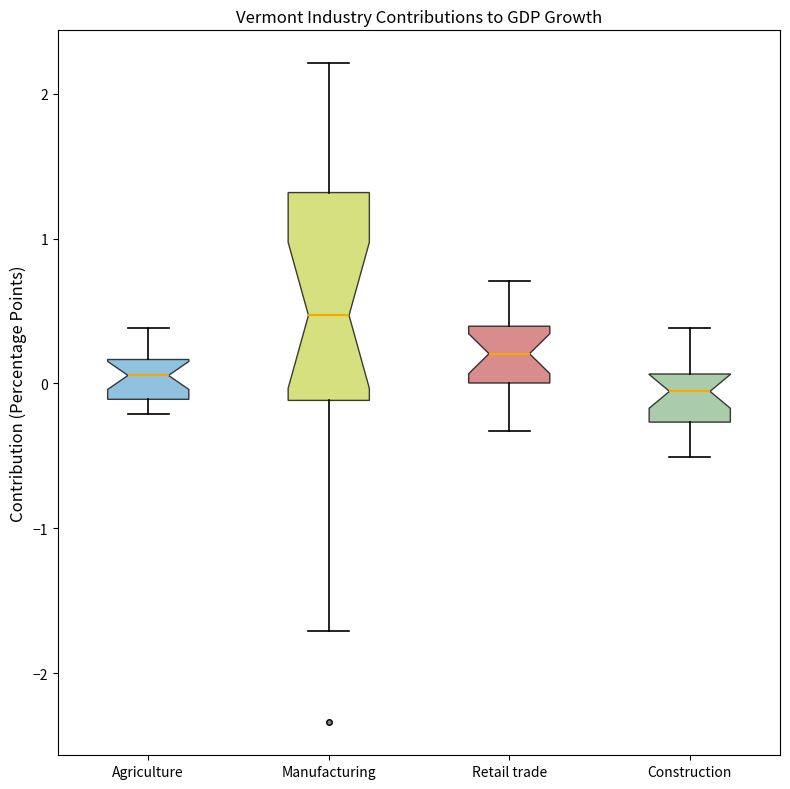

Reading left to right, read every box against the y-axis: the position of its median line, the range the box covers, and the ends of its whiskers. The values are not printed on the chart, so give them approximately, as read against the axis.

Agriculture: median 0.1, box -0.1 to 0.2, whiskers -0.2 to 0.4
Manufacturing: median 0.5, box -0.1 to 1.3, whiskers -1.7 to 2.2
Retail trade: median 0.2, box 0.0 to 0.4, whiskers -0.3 to 0.7
Construction: median -0.1, box -0.3 to 0.1, whiskers -0.5 to 0.4